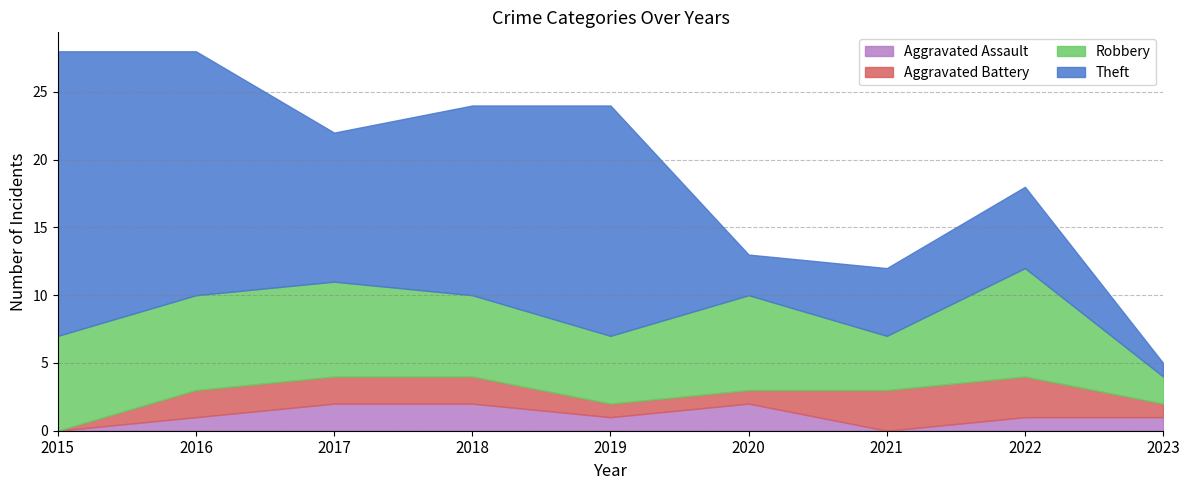

What is the difference between the highest and lowest values at 2021?

5